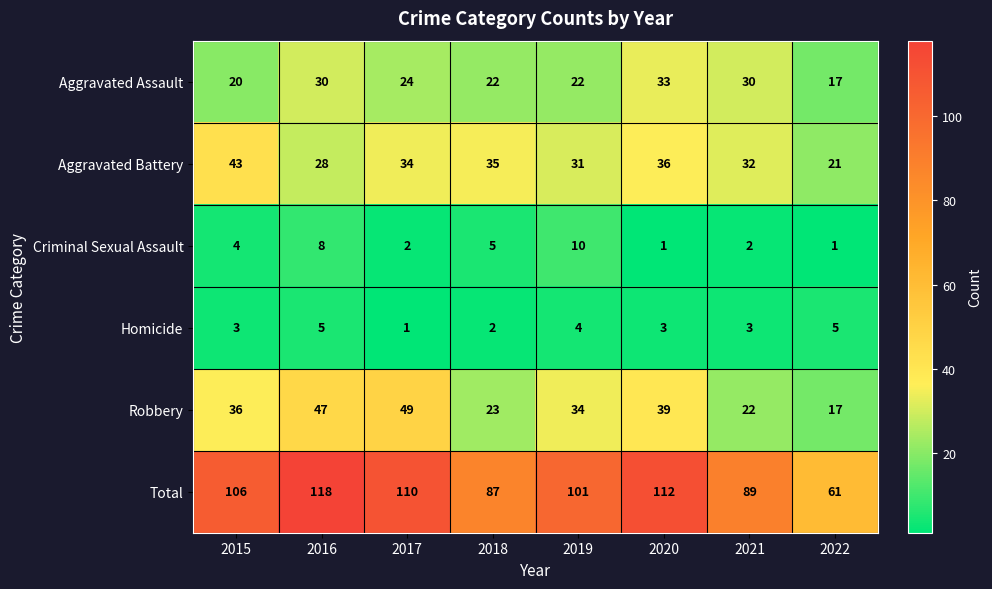

What is the minimum value shown in the chart?

1